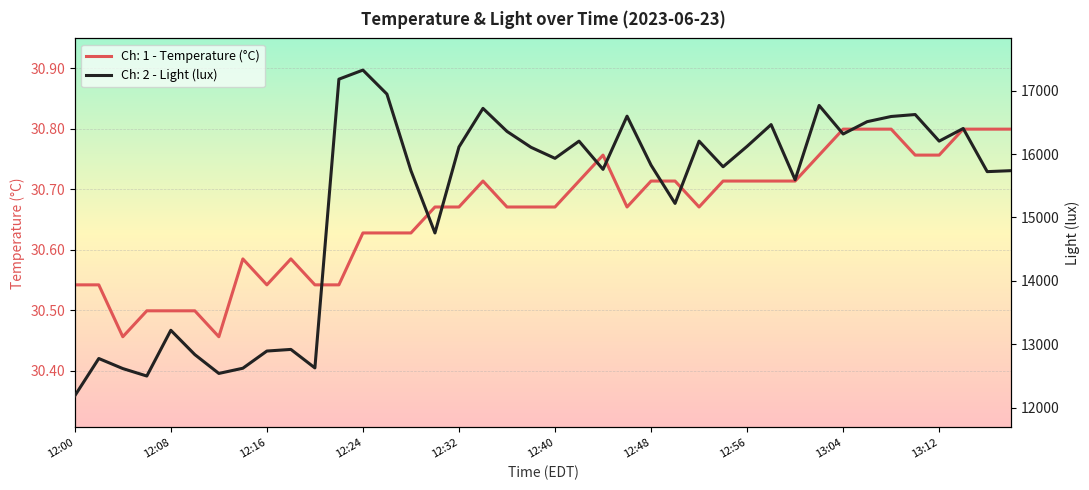

Which has a higher value, 12:32 or 13:08?

13:08